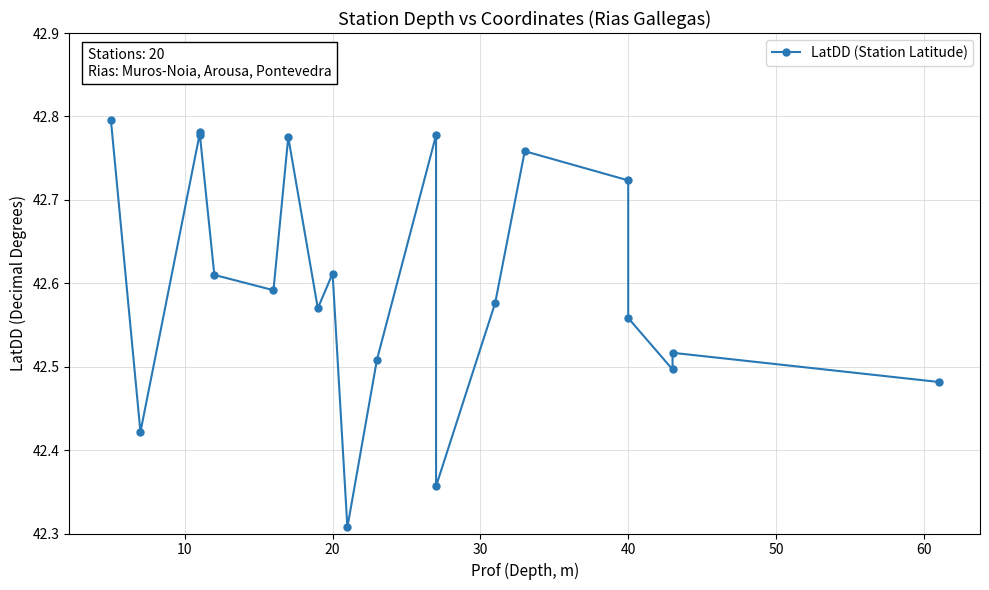

True or false: the data shows 74.3 at 10.

False